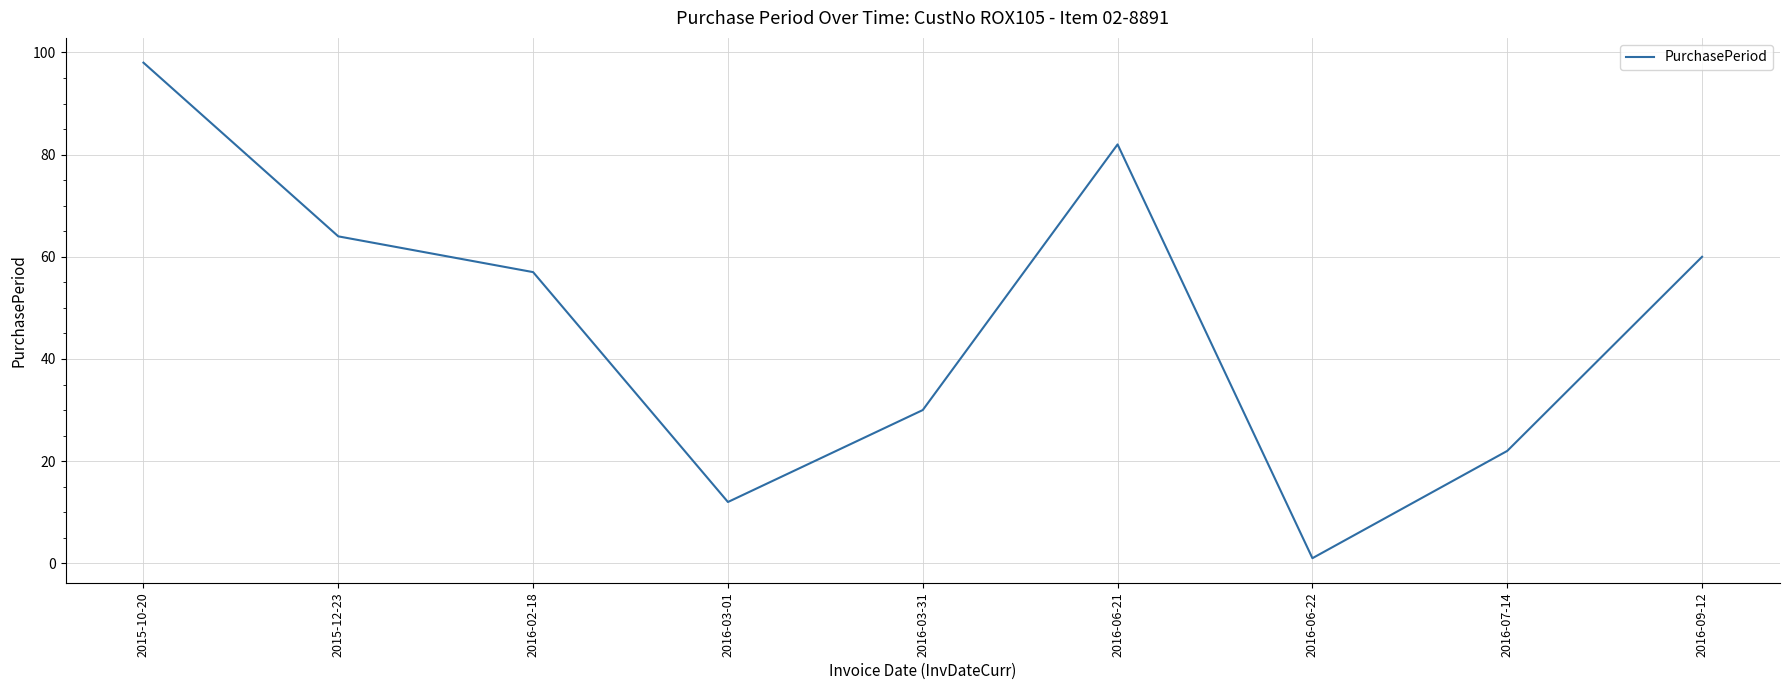

What is the approximate value at 2016-09-12, to the nearest 5?

60